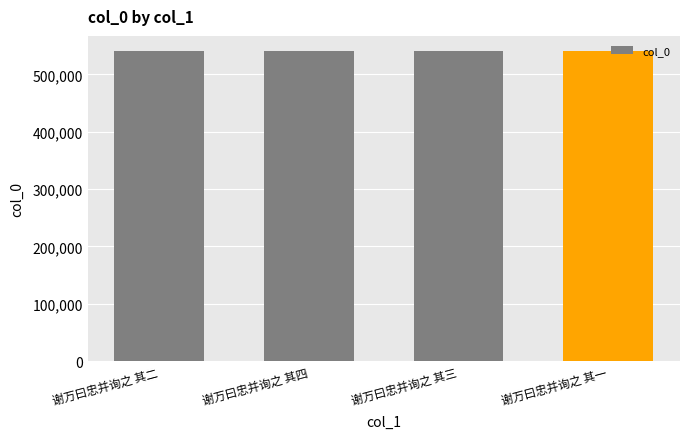

Approximately how many times larger is the value at 谢万曰忠并询之 其一 compared to 谢万曰忠并询之 其四?

1.0